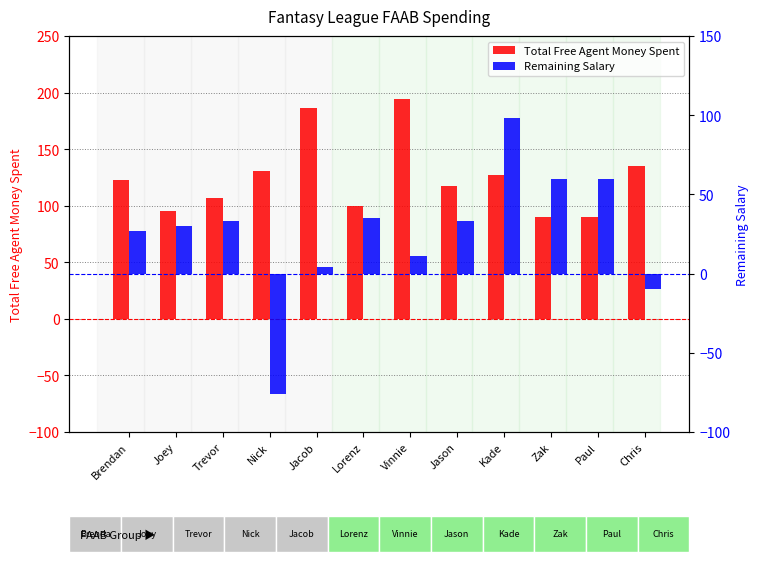

Rank the series by their average value, from lowest to highest.

Remaining Salary, Total Free Agent Money Spent